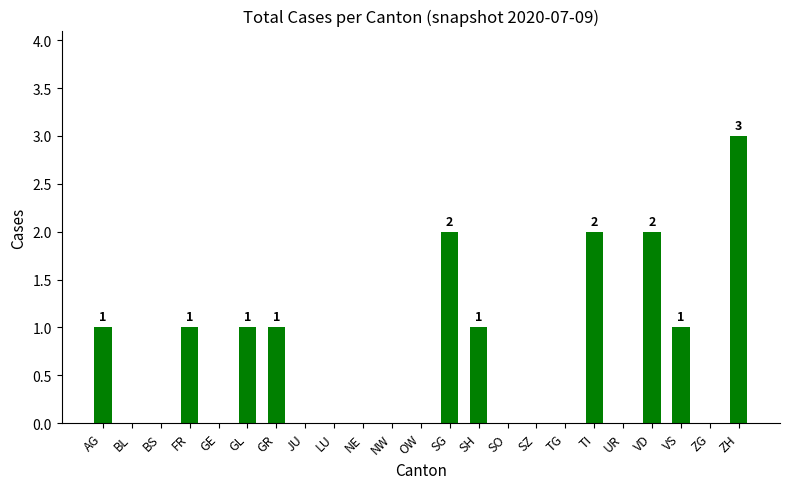

What is the sum of all values?

15